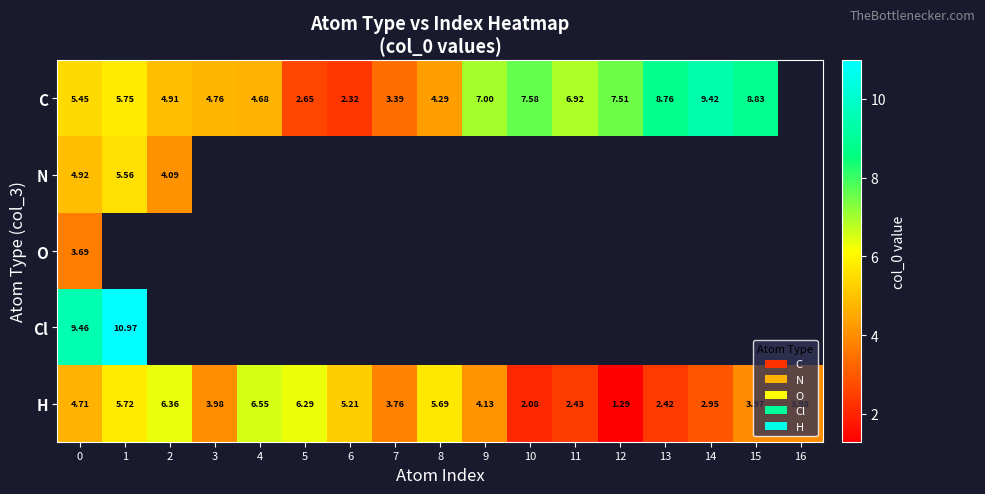

What is the smallest value displayed?

1.3